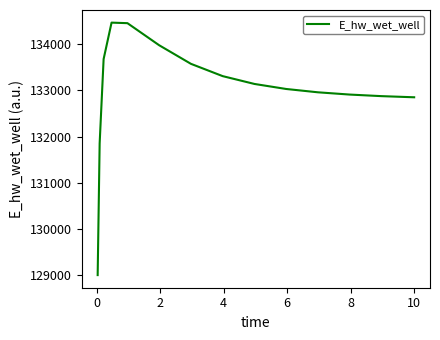

What is the smallest value displayed?

129008.6